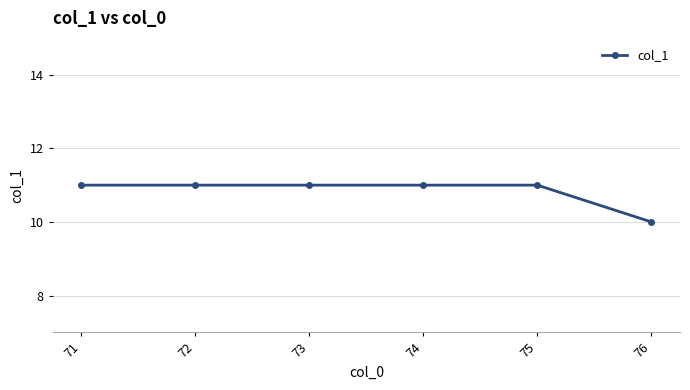

What is the greatest value displayed?

11